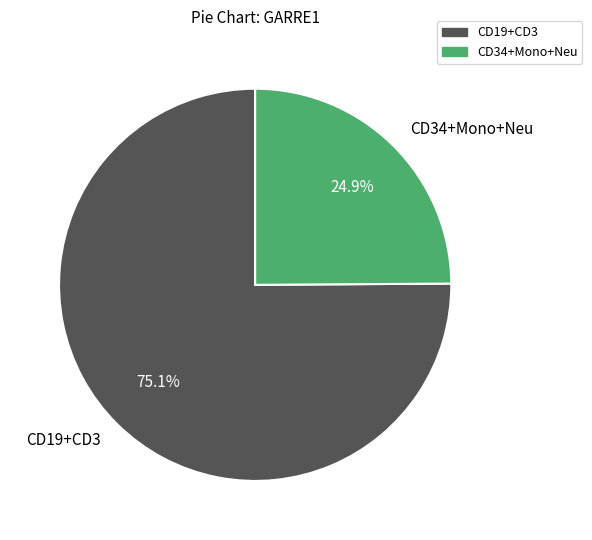

To the nearest percent, what is the average slice percentage?

50%